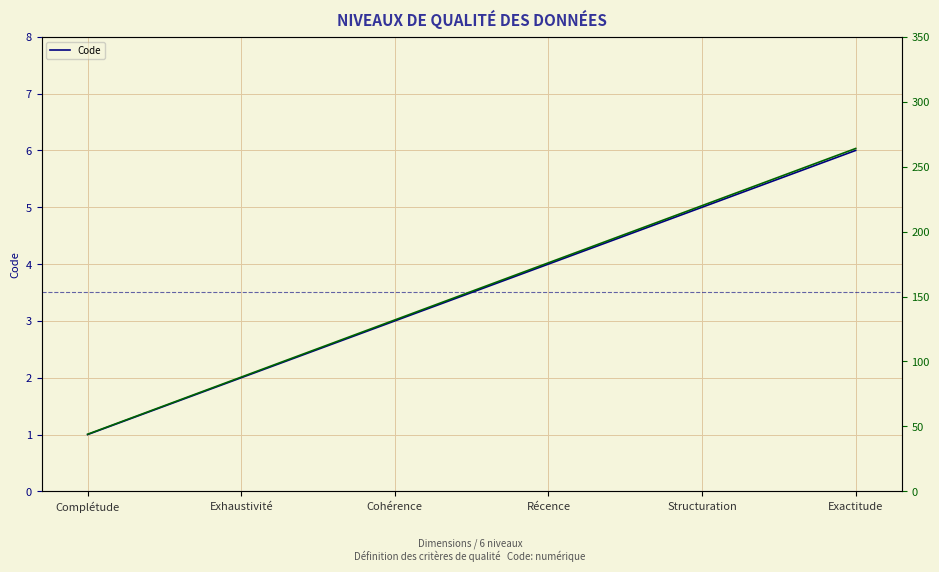

The value of Code at Exactitude is 6. True or false?

True